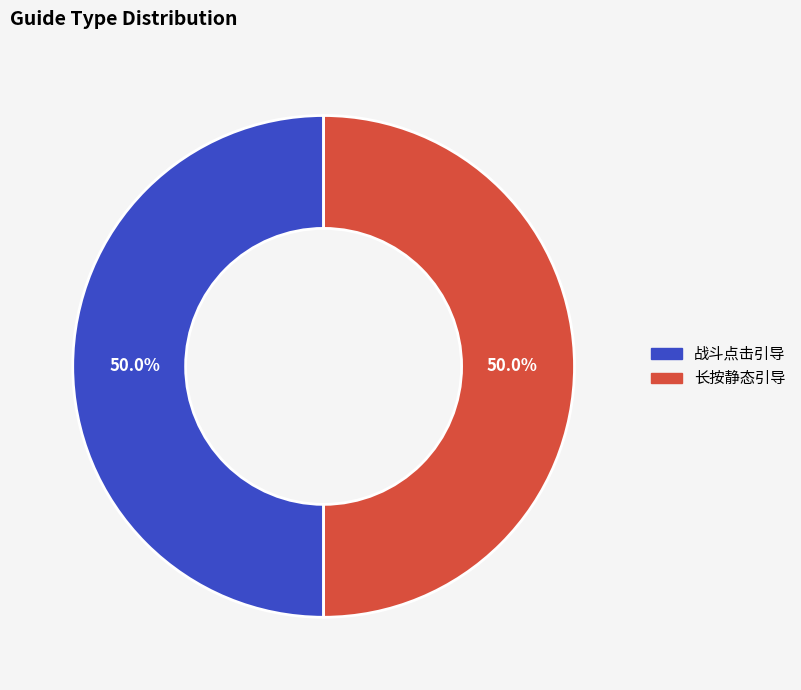

What percentage is NOT represented by 长按静态引导?

50.0%